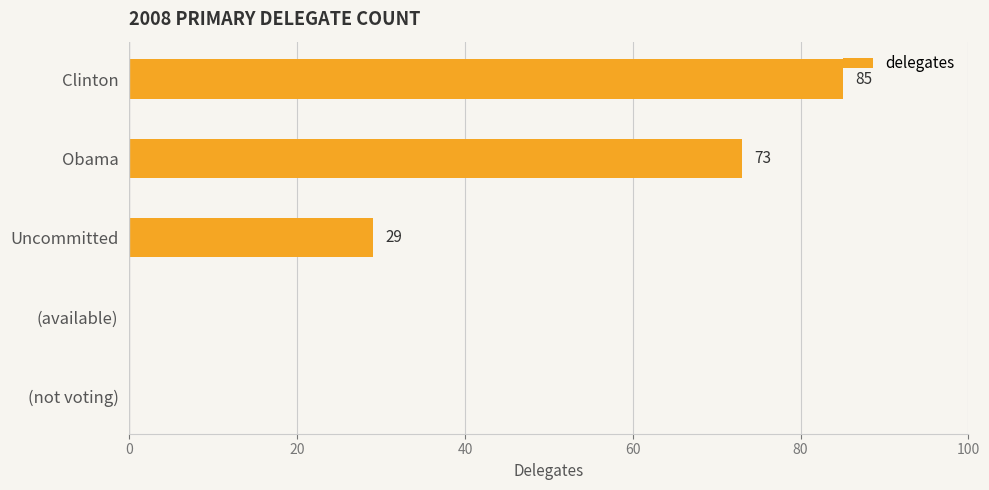

What is the maximum value shown in the chart?

85